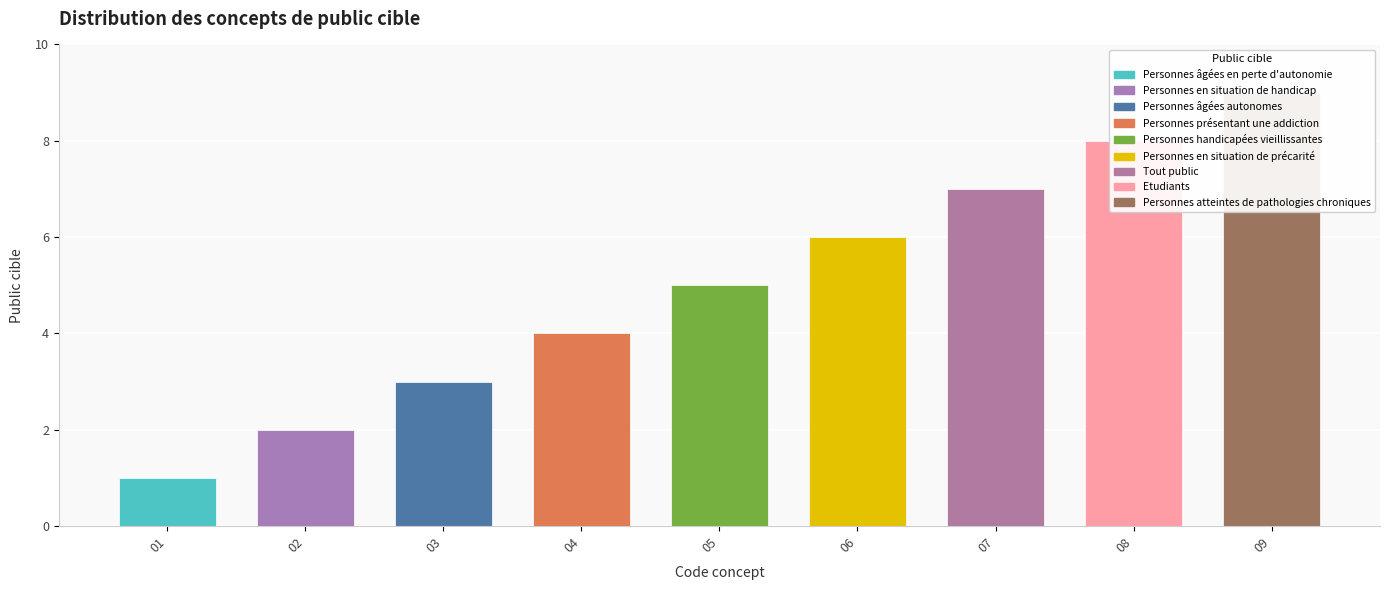

List the labels in order of value, smallest first.

Personnes âgées en perte d'autonomie, Personnes en situation de handicap, Personnes âgées autonomes, Personnes présentant une addiction, Personnes handicapées vieillissantes, Personnes en situation de précarité, Tout public, Etudiants, Personnes atteintes de pathologies chroniques